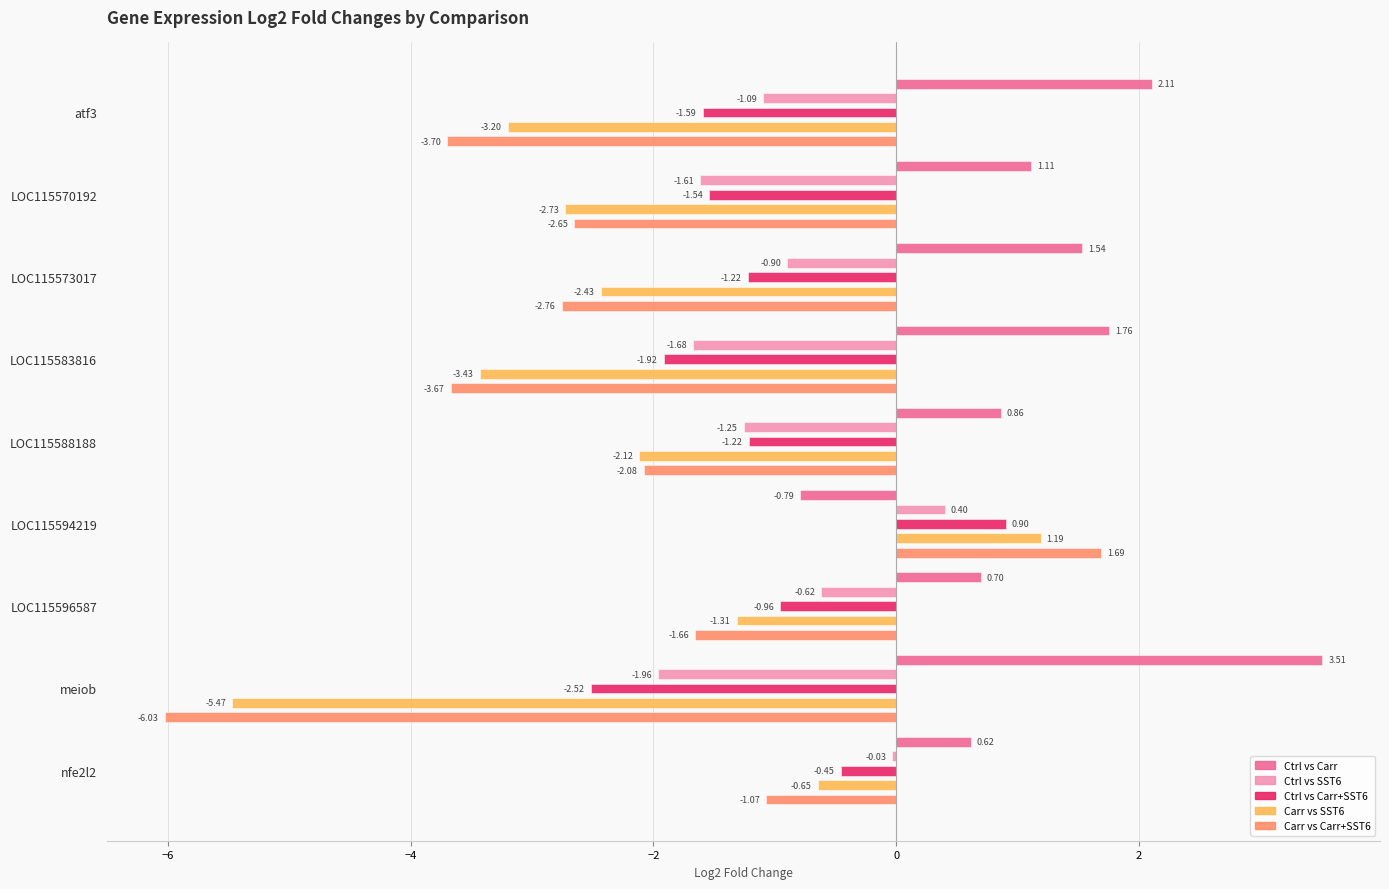

How many bars are there in total?

45